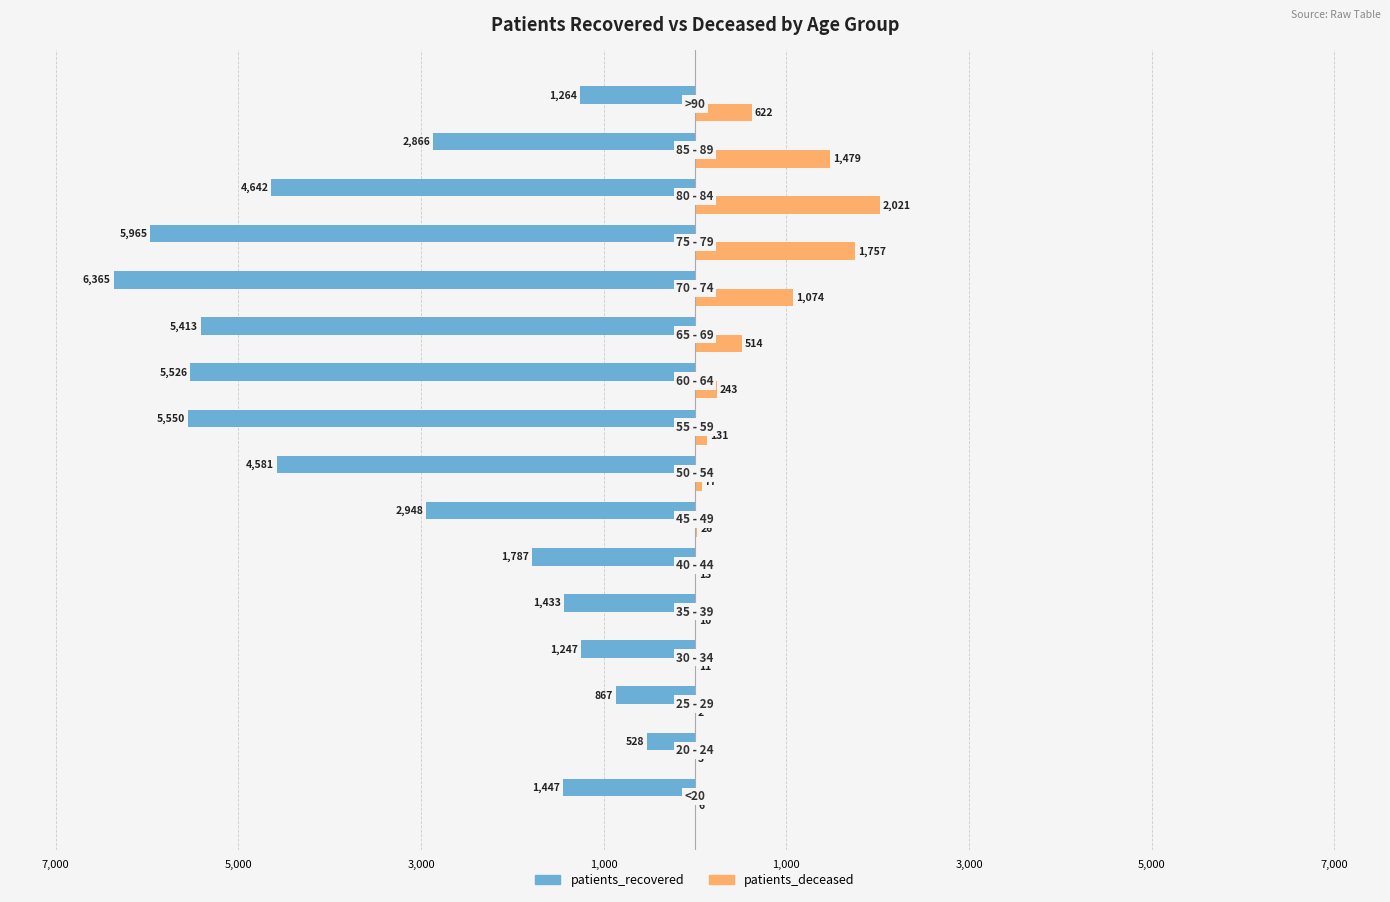

What are all the series names shown in the legend?

patients_recovered, patients_deceased